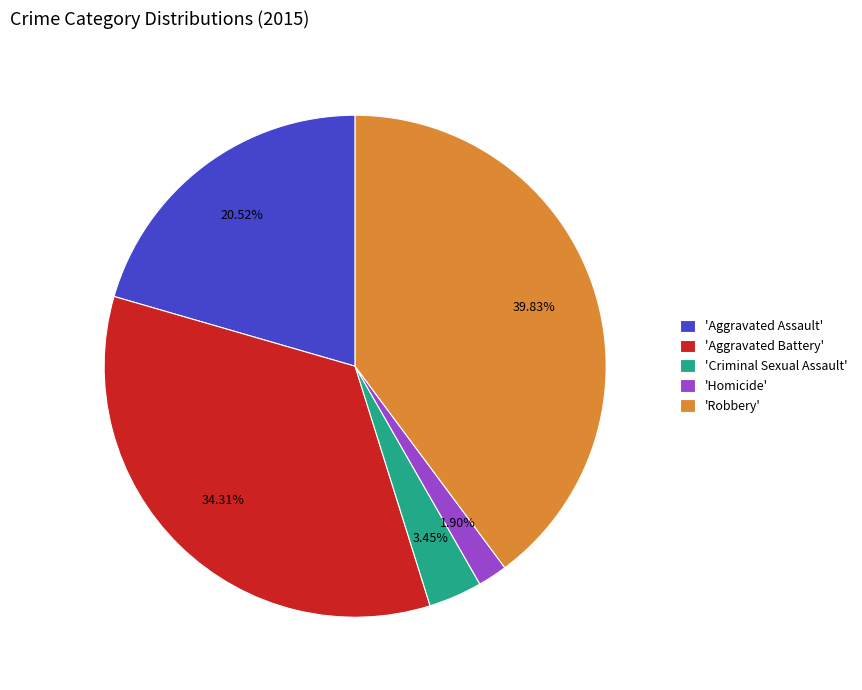

Count the number of slices in the pie.

5